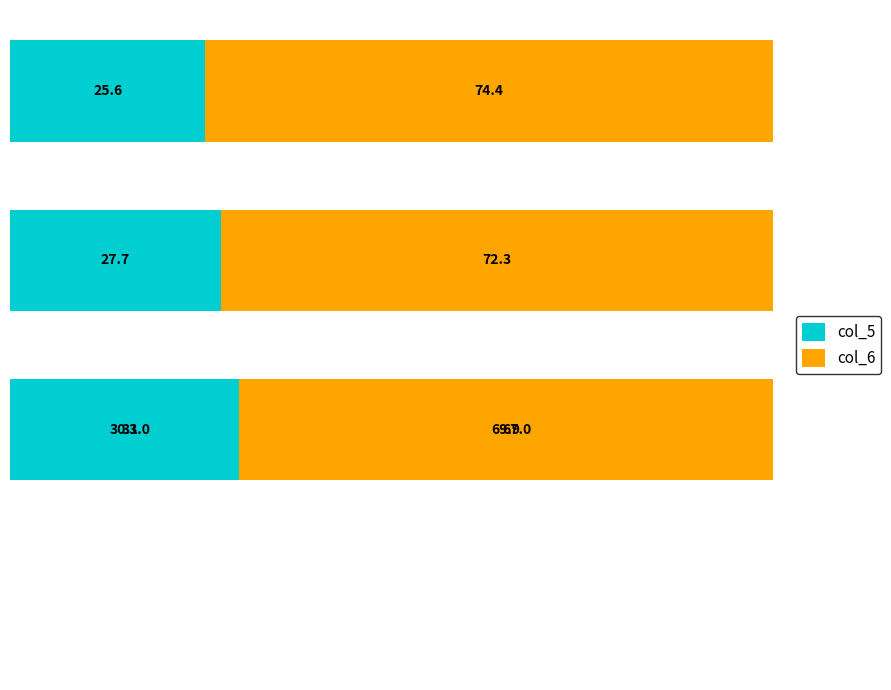

How many data points in col_6 are less than 69?

2